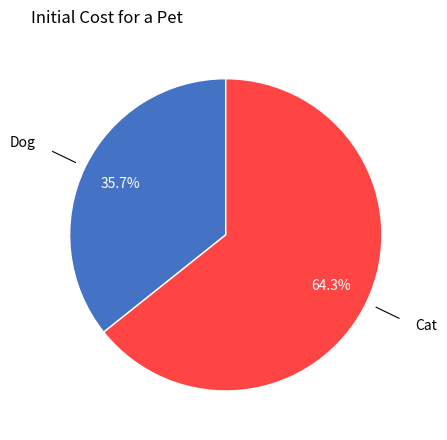

Which category has the biggest portion of the pie?

Cat